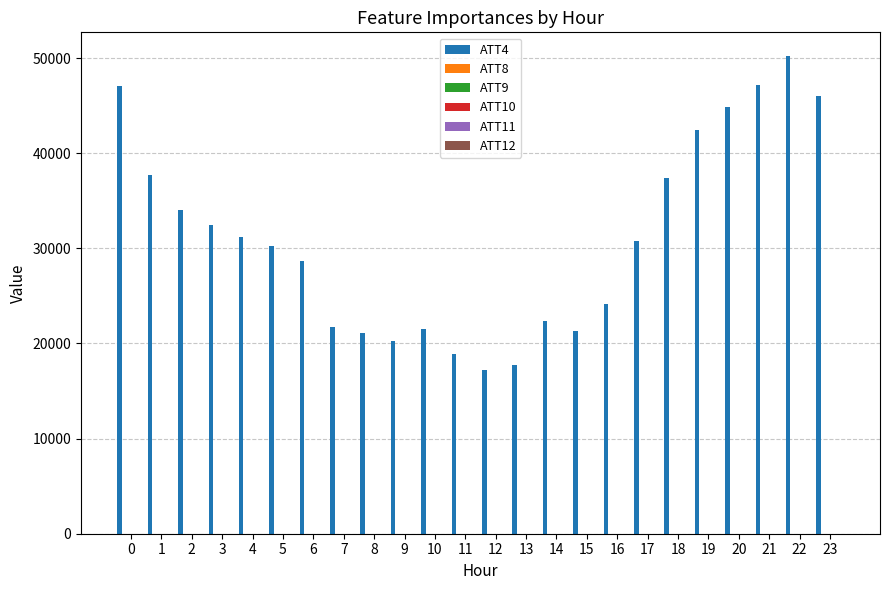

What is the maximum value shown in the chart?

50200.0